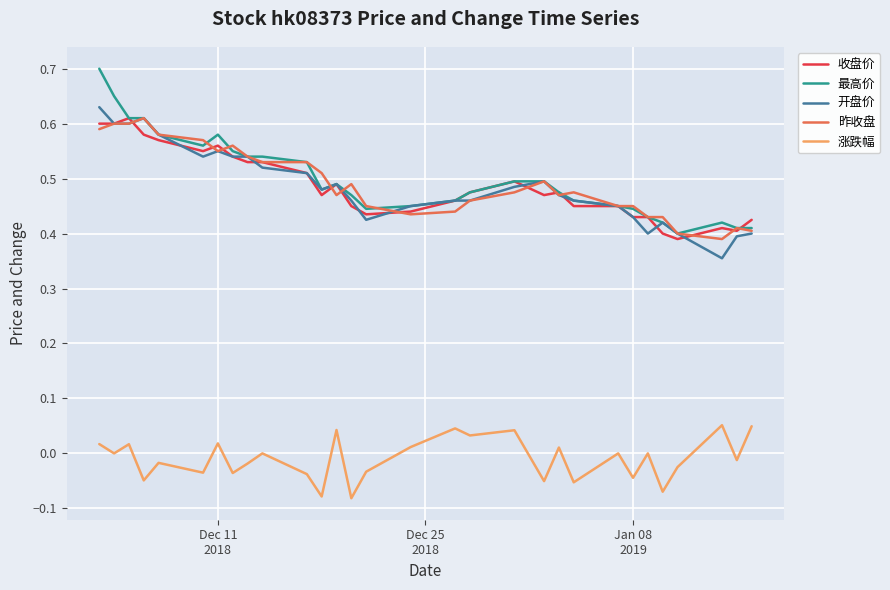

True or false: 涨跌幅 and 开盘价 intersect in this chart.

False